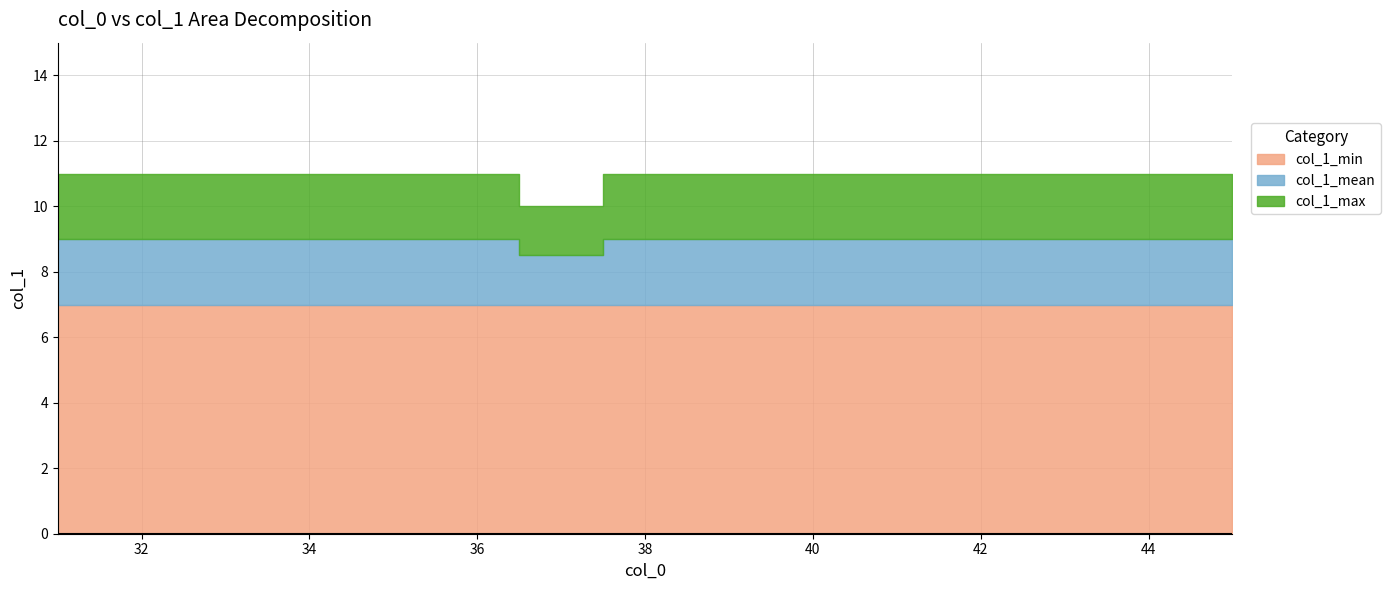

List the series in order of their overall mean, lowest first.

col_1_min, col_1_mean, col_1_max